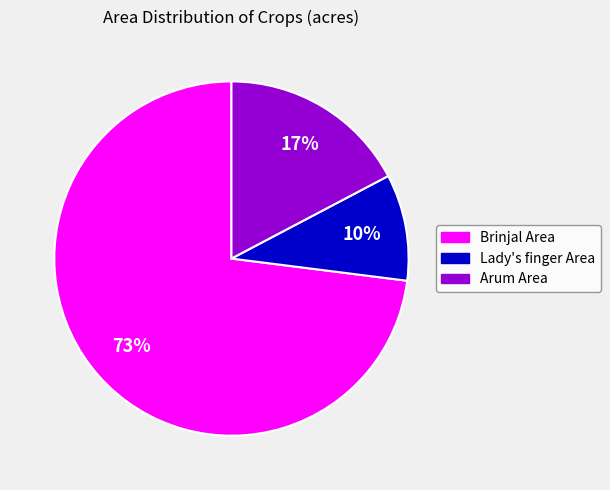

Is there any slice that represents more than half of the pie?

Yes